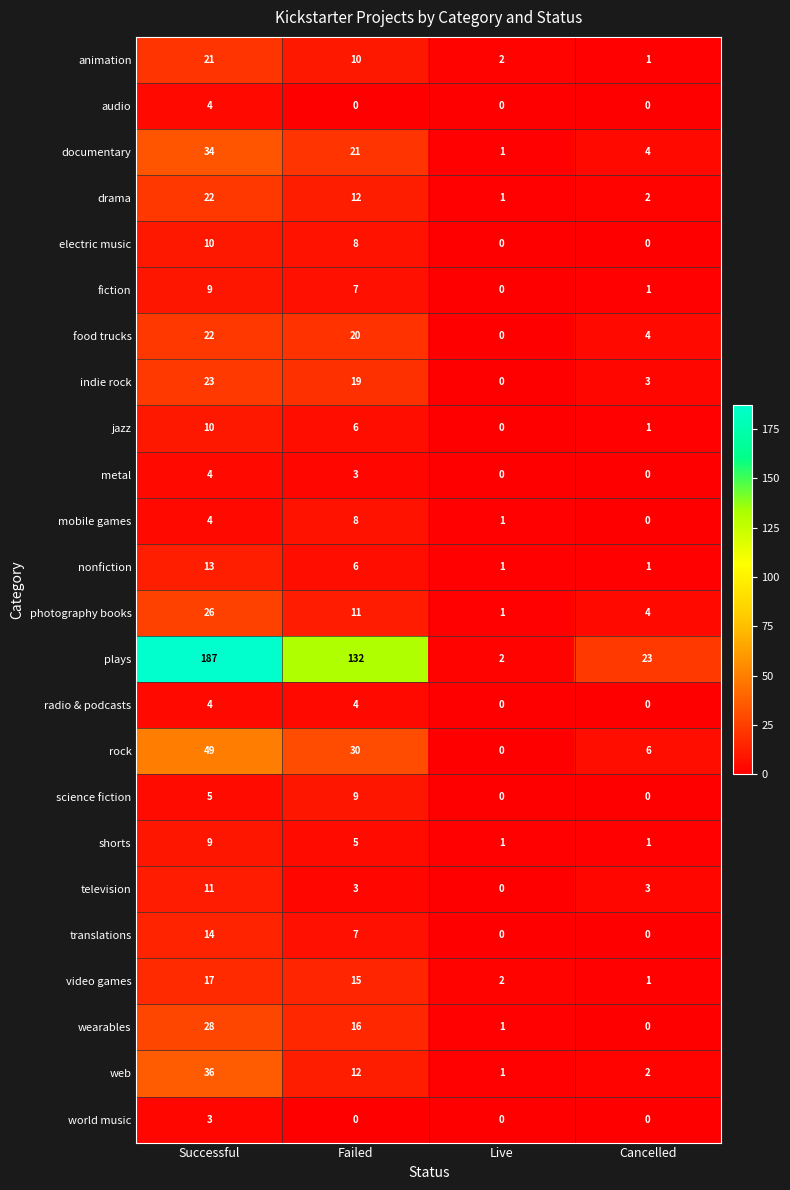

How many fiction values are between 1 and 9?

3